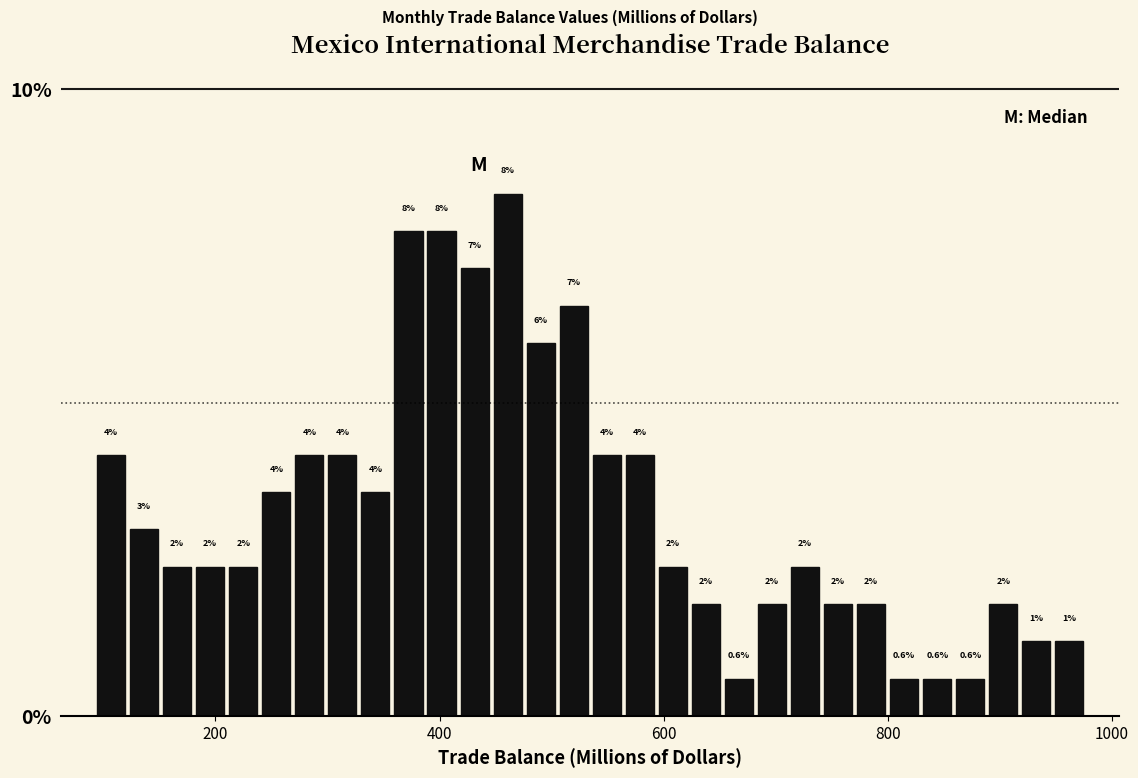

Around what value on the x-axis is the tallest bar? Give the approximate position of its centre, as read against the axis.

460